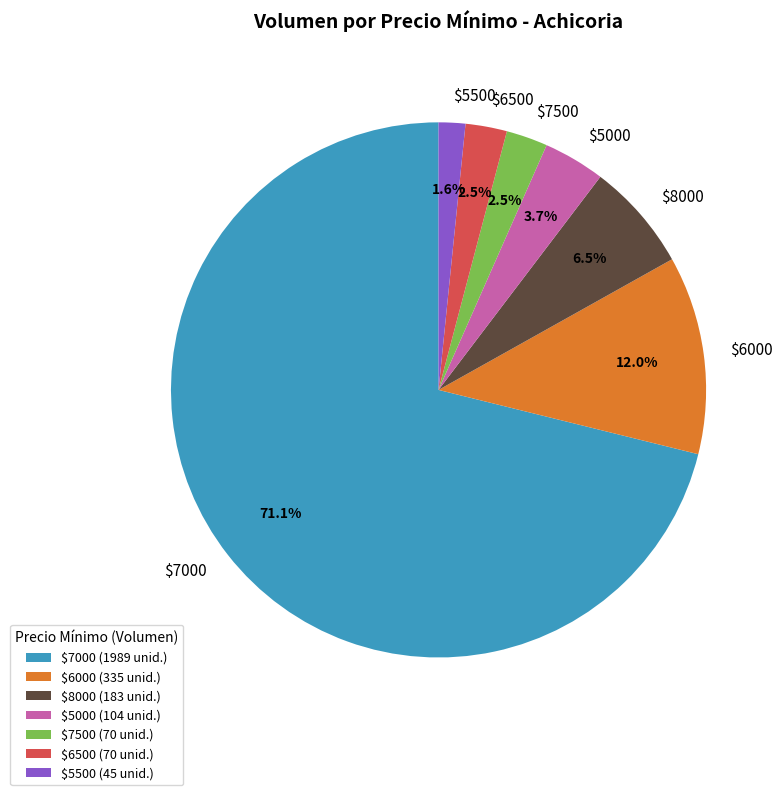

What portion of the pie excludes $6000?

88.0%